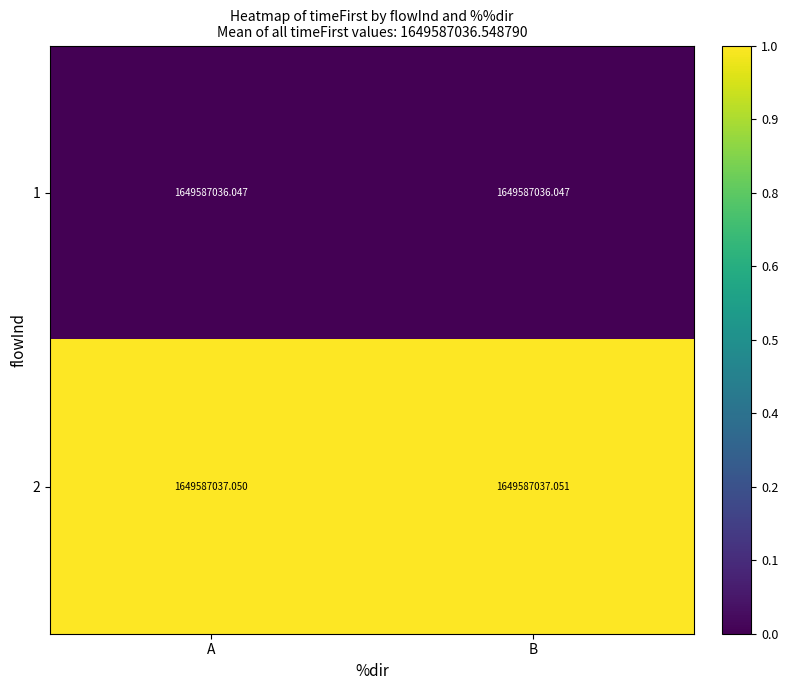

How many distinct data groups are displayed?

2